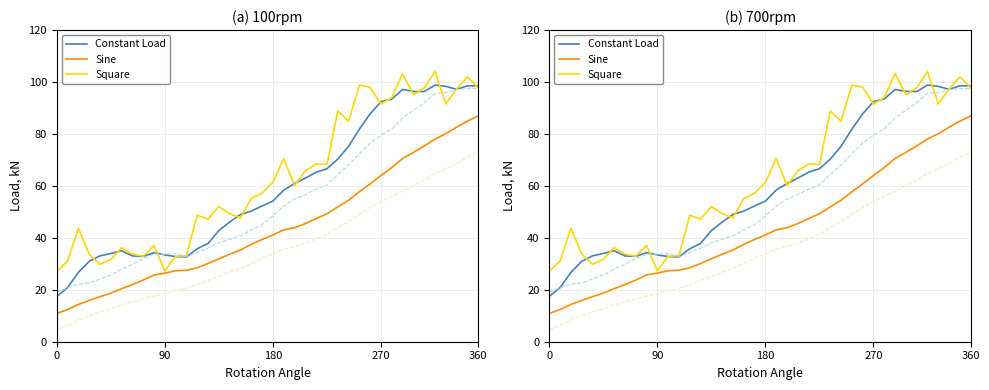

Is the value of Square at 21 greater than the value of Constant Load at 25?

Yes